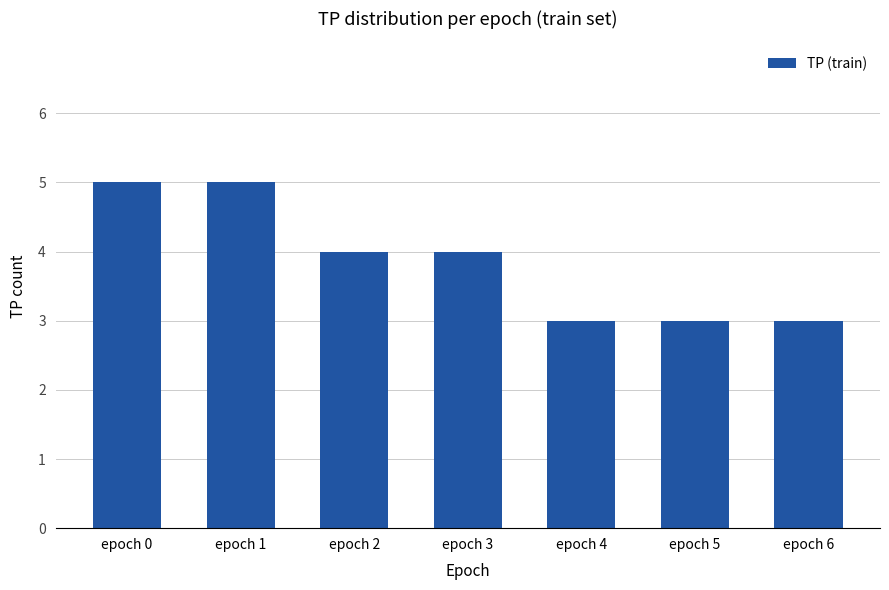

What is the smallest value displayed?

3